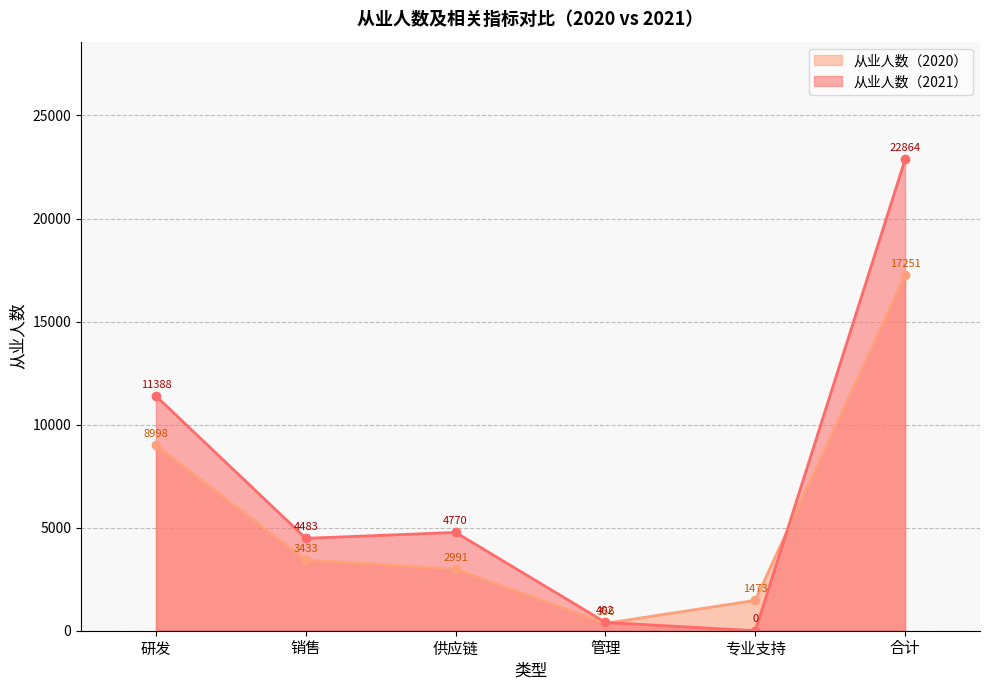

What are all the series names shown in the legend?

从业人数（2020）, 从业人数（2021）